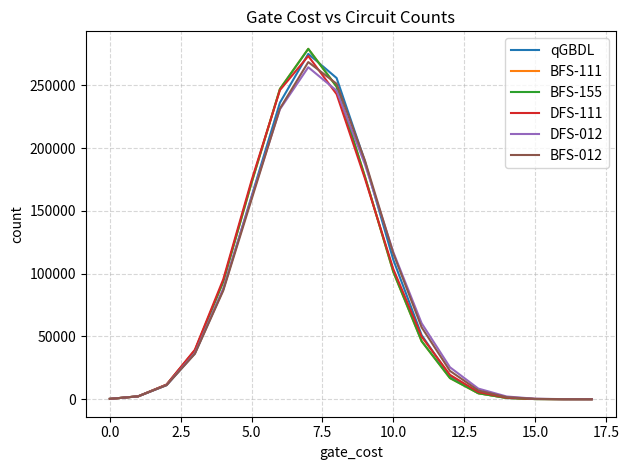

At how many categories does at least one series exceed 111214?

6